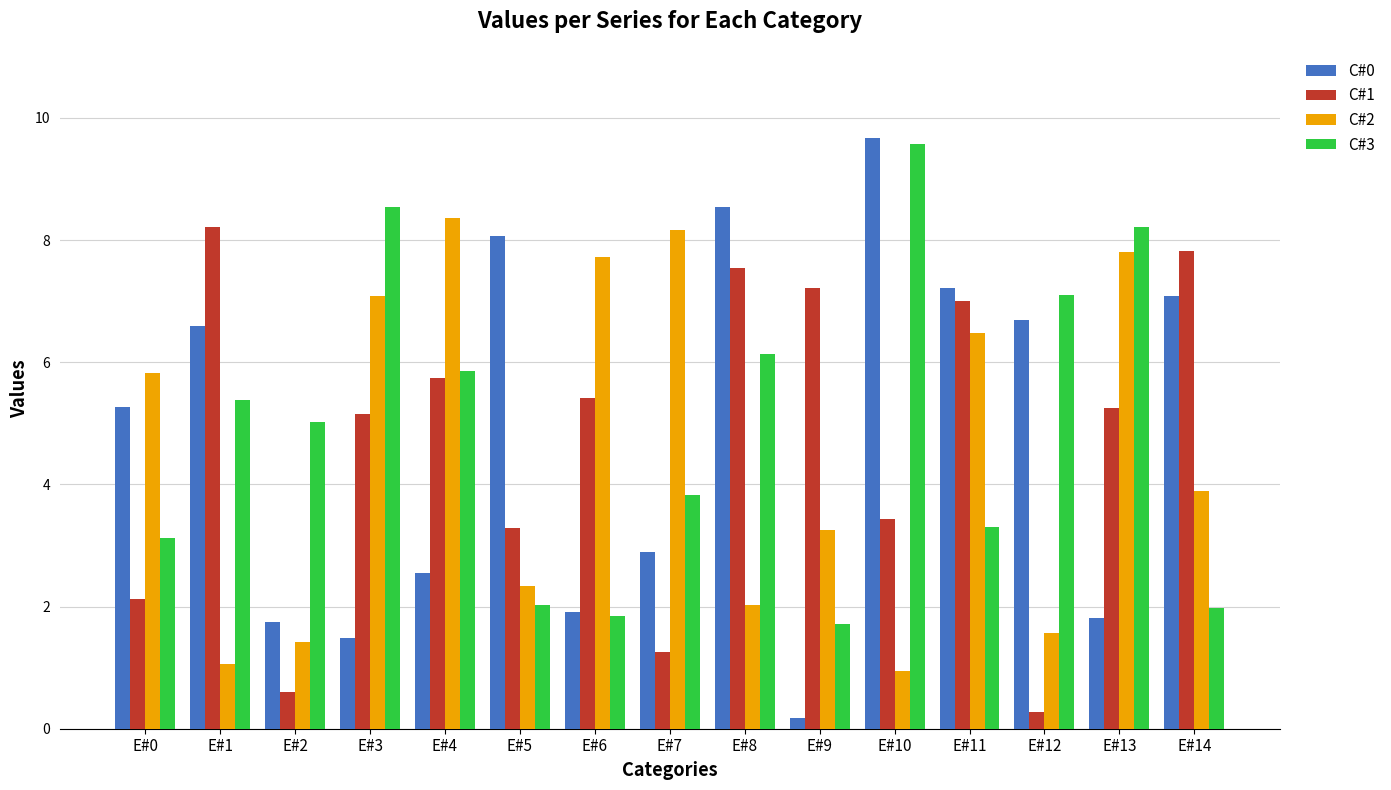

Is the value of C#2 at E#8 greater than the value of C#3 at E#7?

No